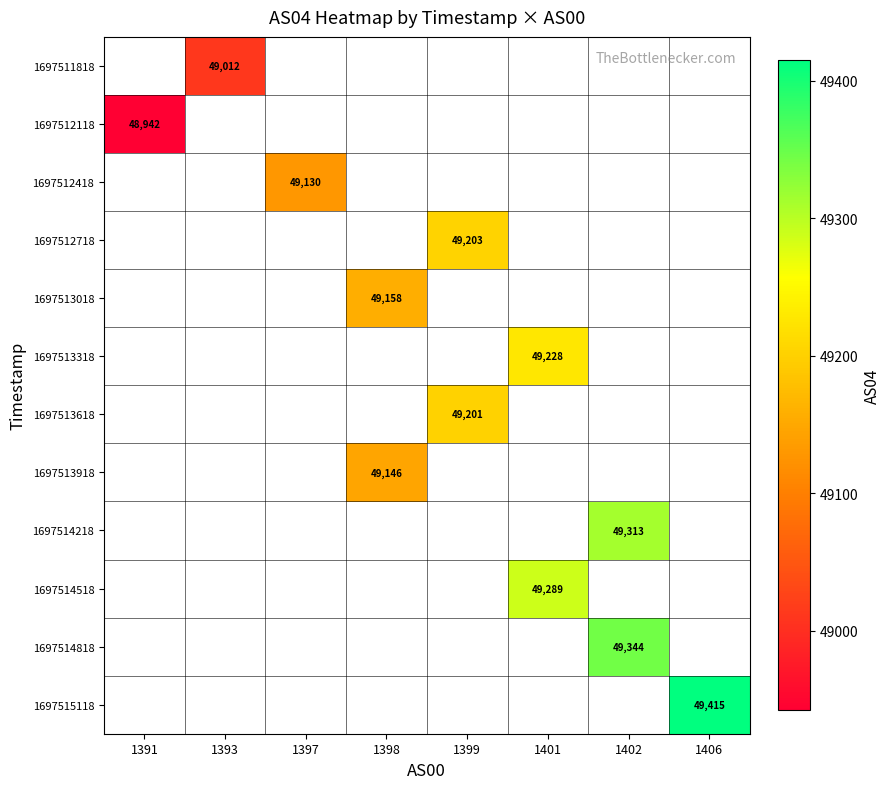

The 1697512118 series shows 48942 at 1391. True or false?

True